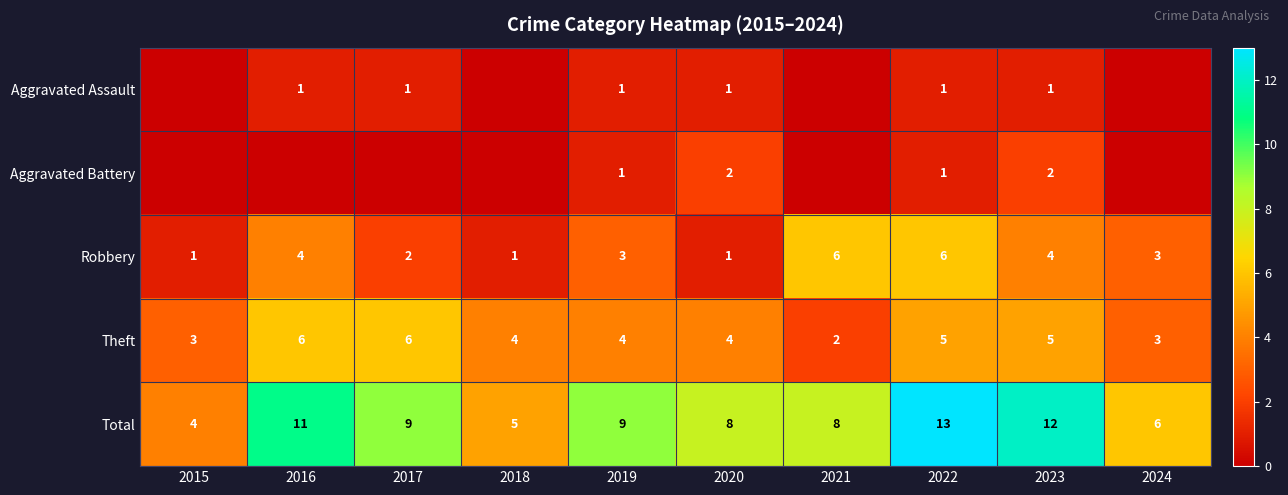

What is the difference between the maximum and minimum values in the Robbery series?

5